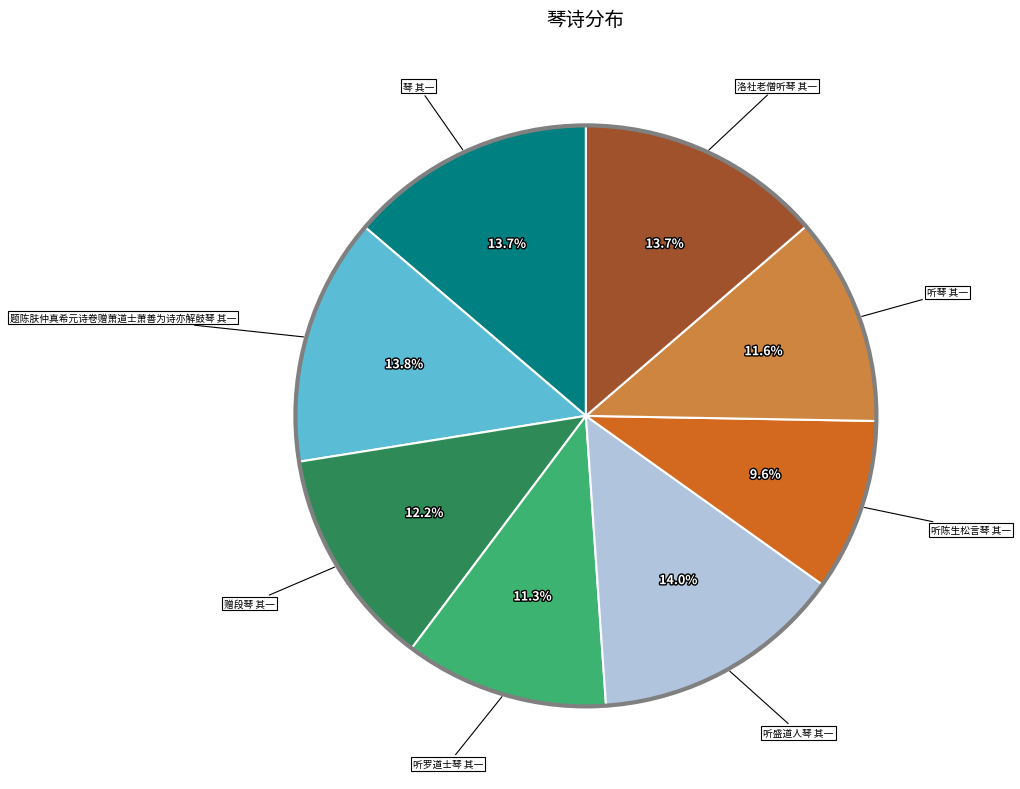

To the nearest percent, what is the average slice percentage?

12%